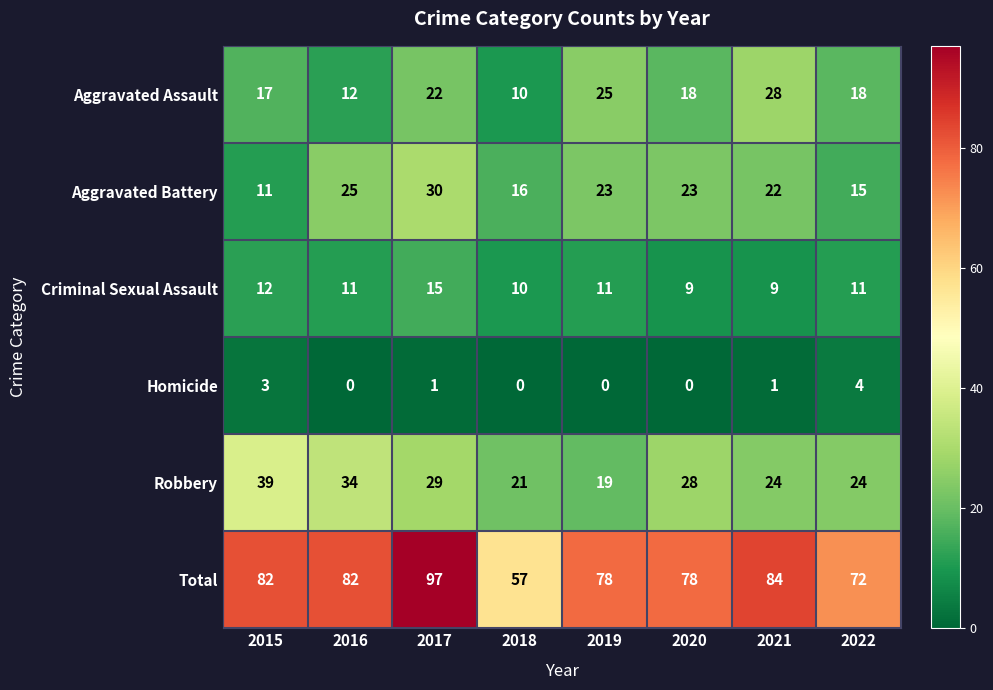

Rank the series at 2020 from lowest to highest value.

Homicide, Criminal Sexual Assault, Aggravated Assault, Aggravated Battery, Robbery, Total